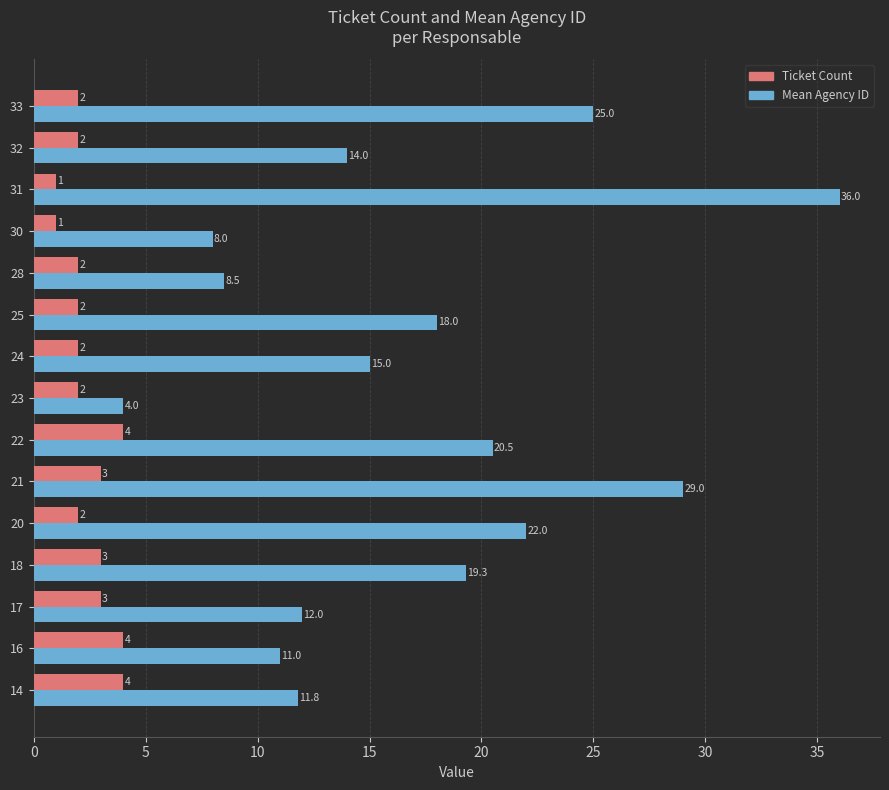

Is the value of Mean Agency ID at 33 greater than the value of Ticket Count at 20?

Yes